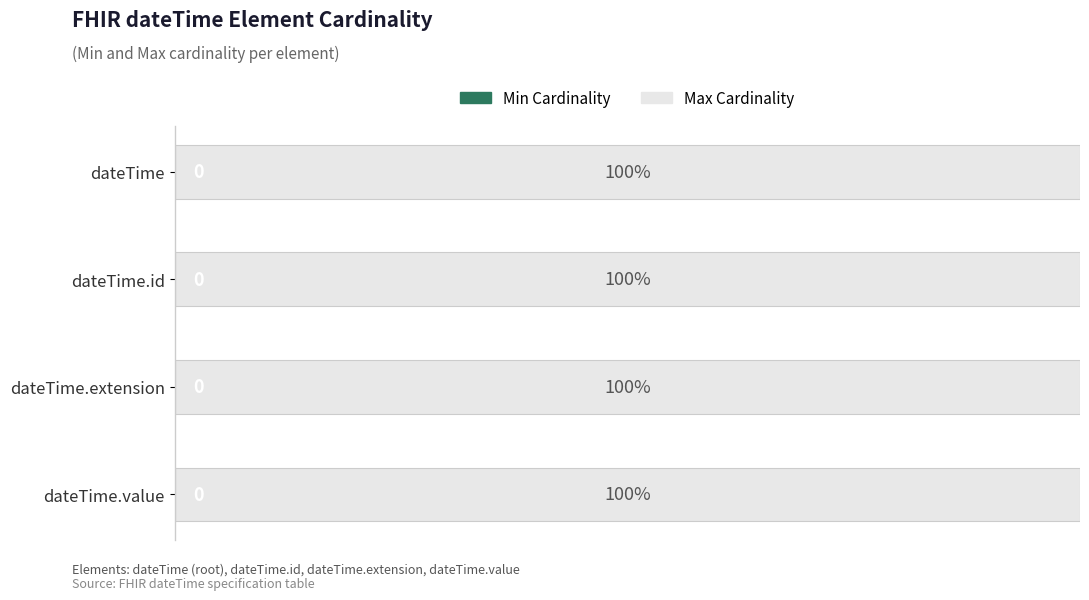

Rank the series by their maximum value, from lowest to highest.

Min Cardinality, Max Cardinality